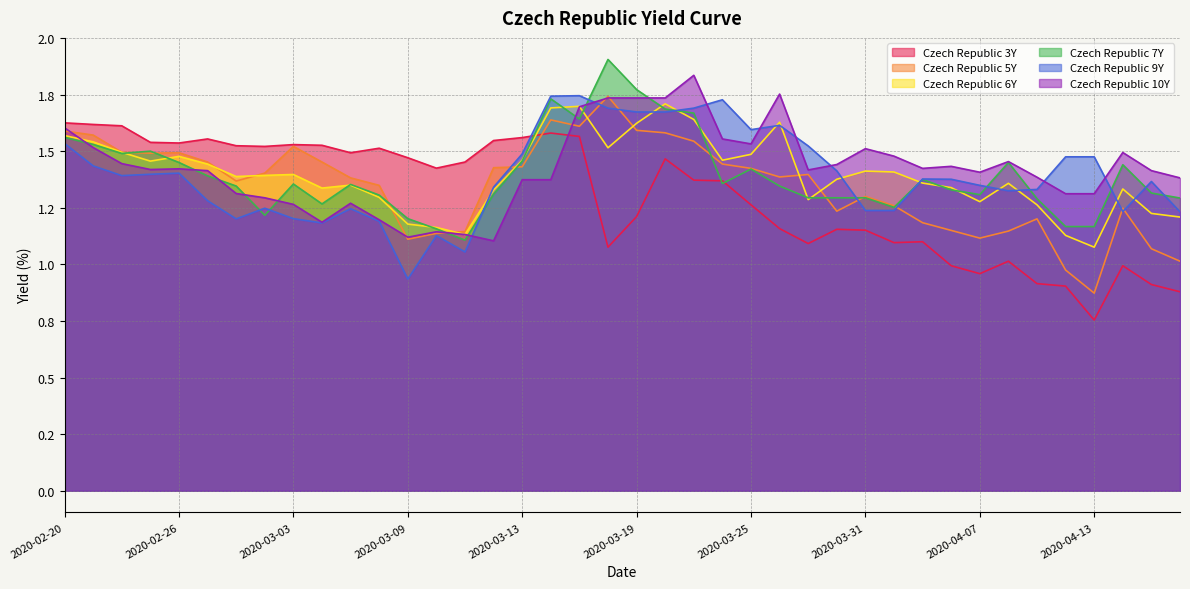

What is the difference between the maximum and minimum values in the Czech Republic 7Y series?

0.8